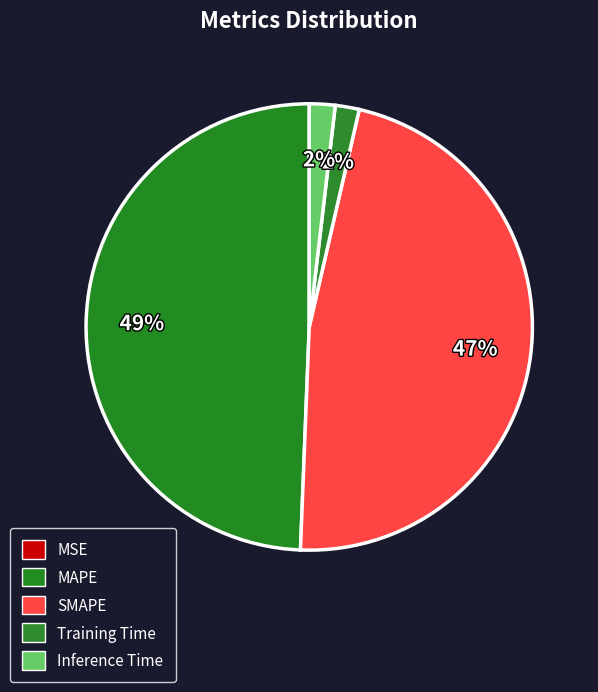

To the nearest percent, what is the difference between the SMAPE and MAPE slice percentages?

2%